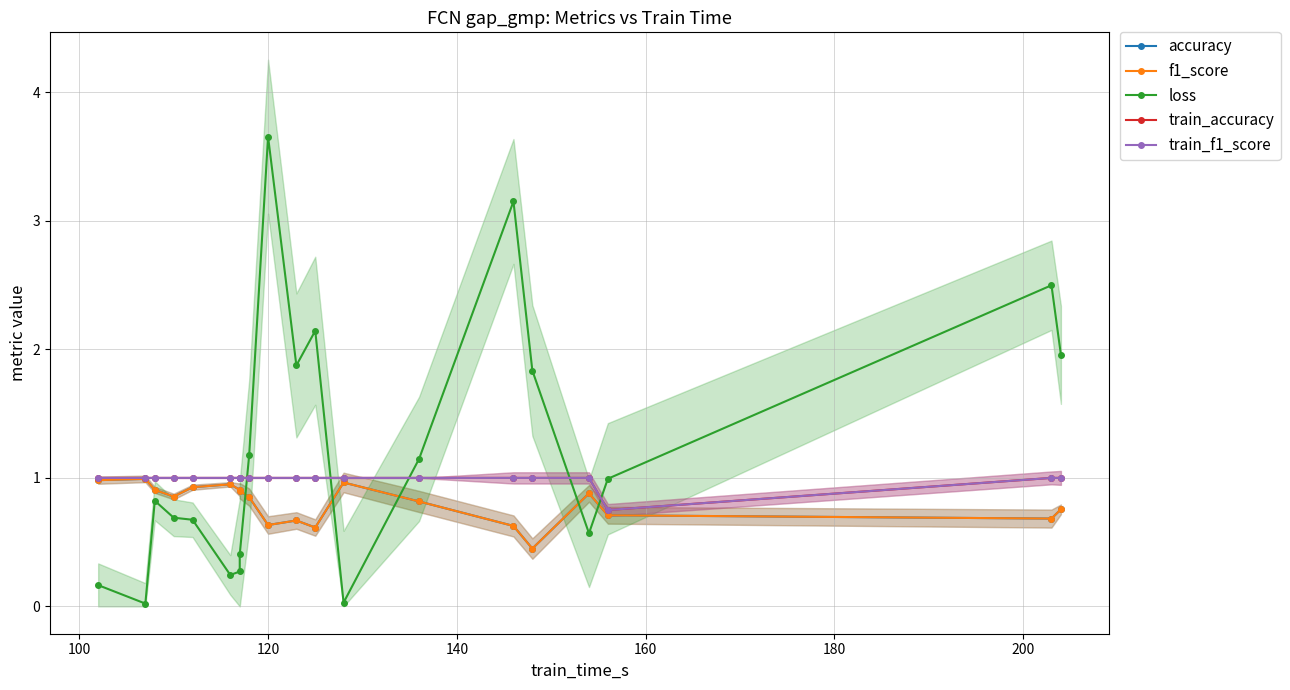

Rank the series by their maximum value, from lowest to highest.

f1_score, accuracy, train_accuracy, train_f1_score, loss